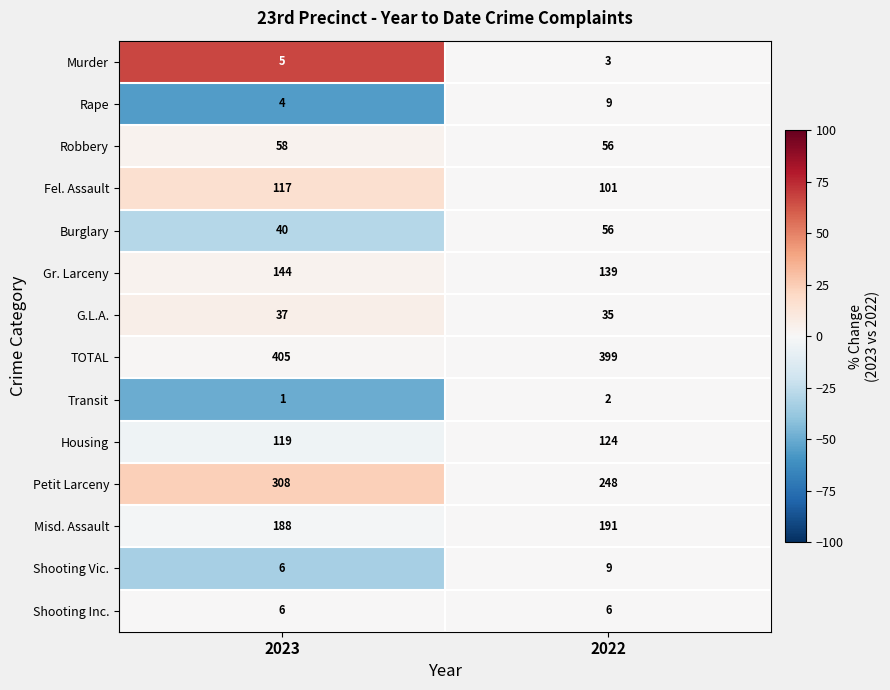

How many data points does each series have?

2